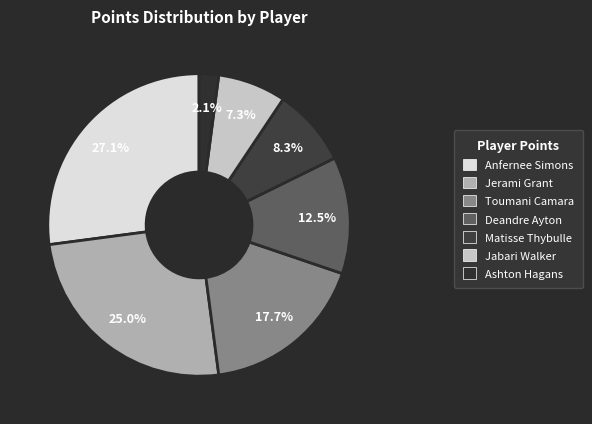

What is the largest slice in the pie chart?

Anfernee Simons